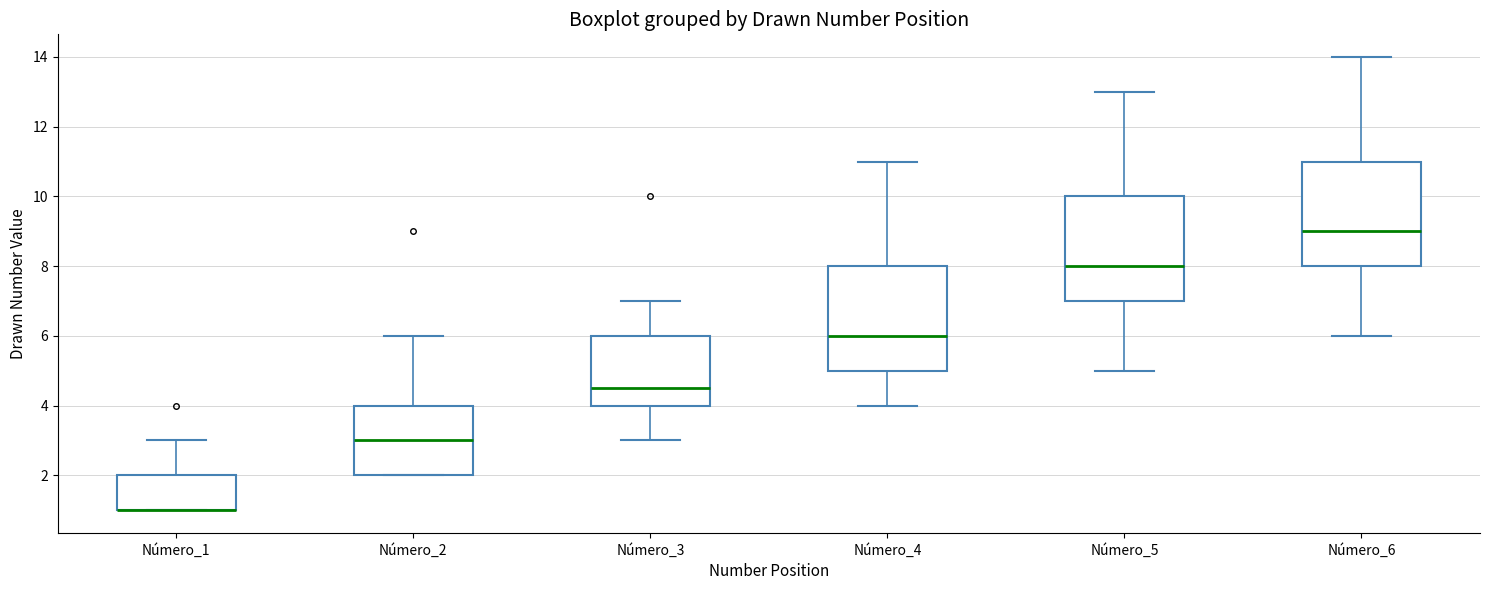

Reading left to right, transcribe this box plot: for each box, give where its median line is, the range the box spans, and where its two whiskers end, as read against the y-axis. The values are not printed on the chart, so give them approximately, as read against the axis.

Número_1: median 1.0 (drawn on the box's lower edge), box 1.0 to 2.0, whiskers 1.0 to 3.0
Número_2: median 3.0, box 2.0 to 4.0, whiskers 2.0 to 6.0
Número_3: median 4.6, box 4.0 to 6.0, whiskers 3.0 to 7.0
Número_4: median 6.0, box 5.0 to 8.0, whiskers 4.0 to 11.0
Número_5: median 8.0, box 7.0 to 10.0, whiskers 5.0 to 13.0
Número_6: median 9.0, box 8.0 to 11.0, whiskers 6.0 to 14.0